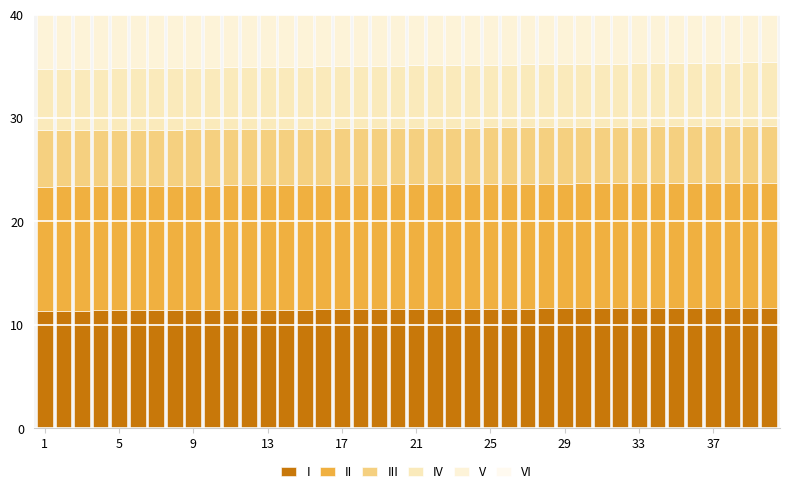

How many bars are there in each group?

6